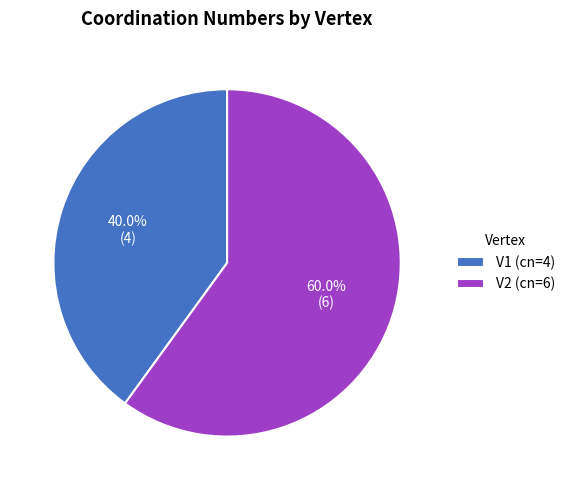

What is the total percentage of V2 and V1?

100.0%